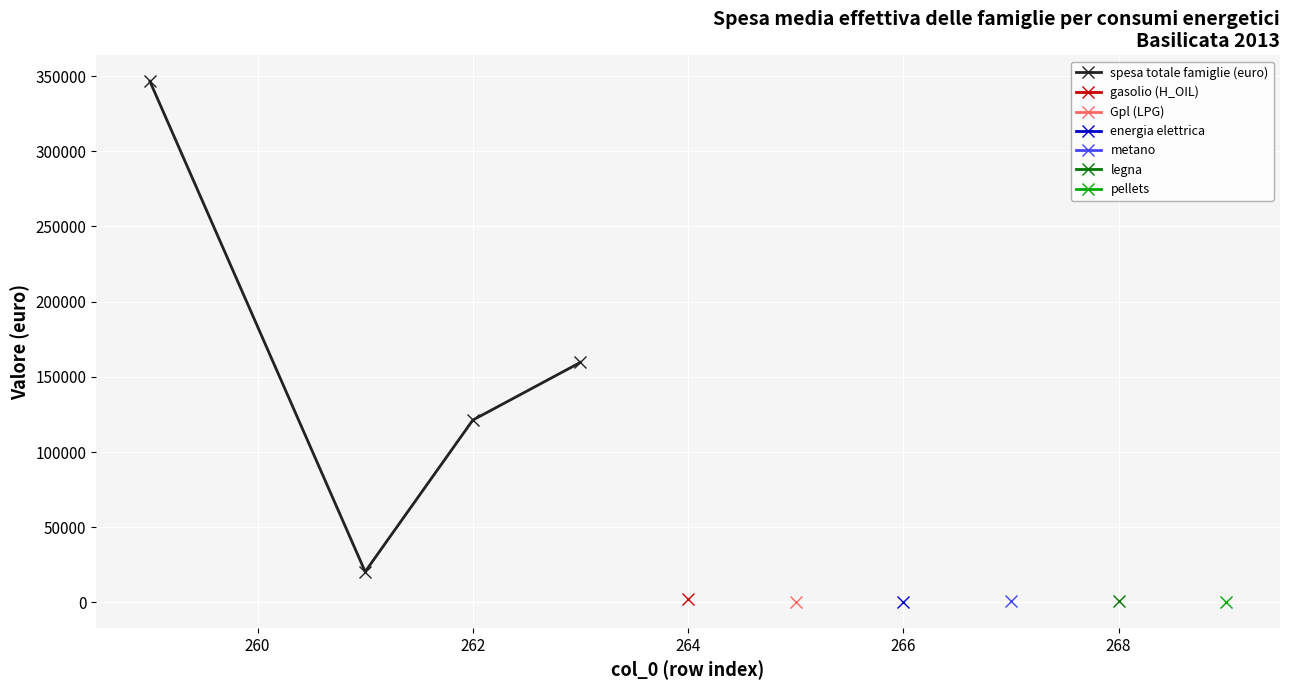

How many values exceed 159611?

1